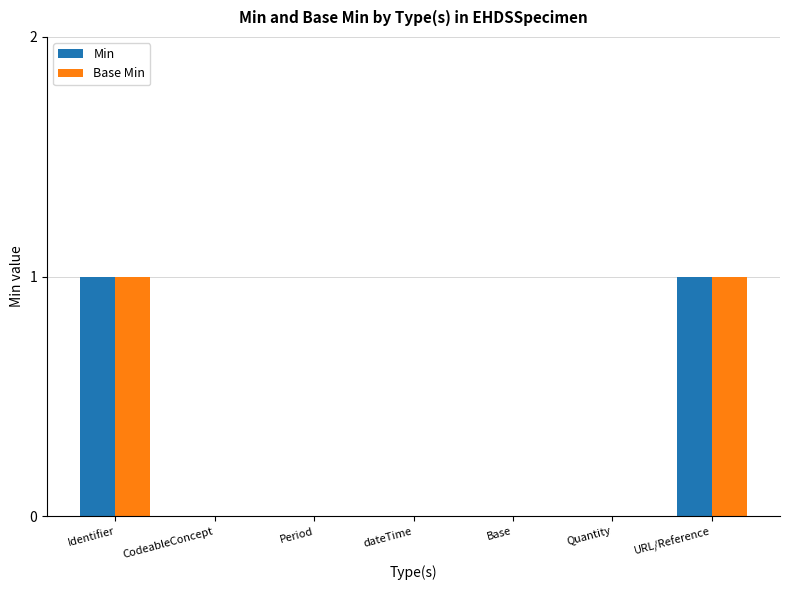

The Base Min series shows -1 at Period. True or false?

False